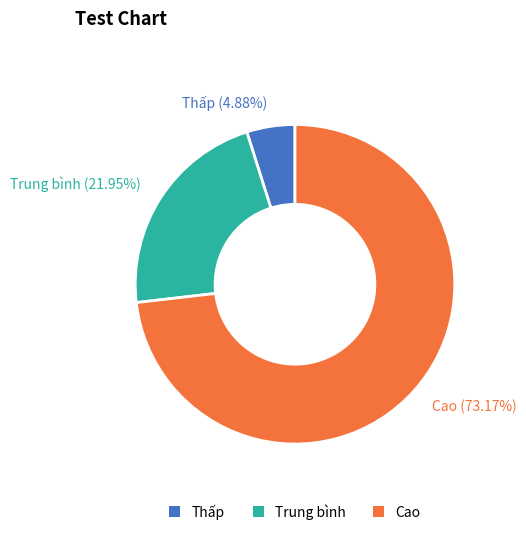

Rank the categories by value from highest to lowest.

Cao (73.17%), Trung bình (21.95%), Thấp (4.88%)